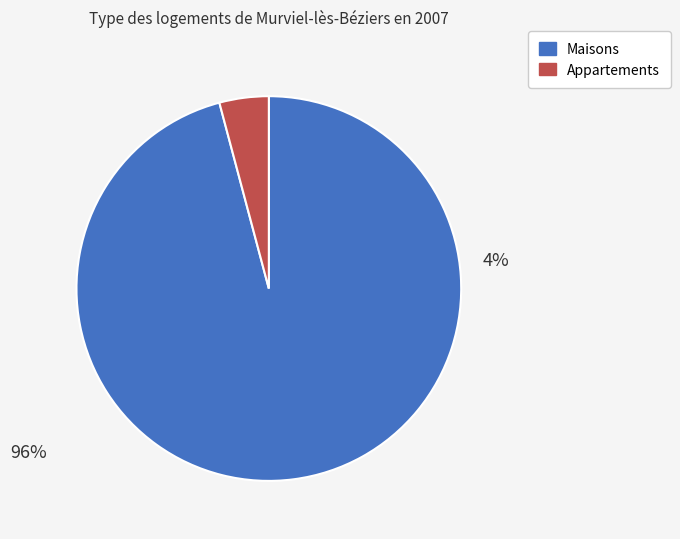

How many segments does this pie chart have?

2